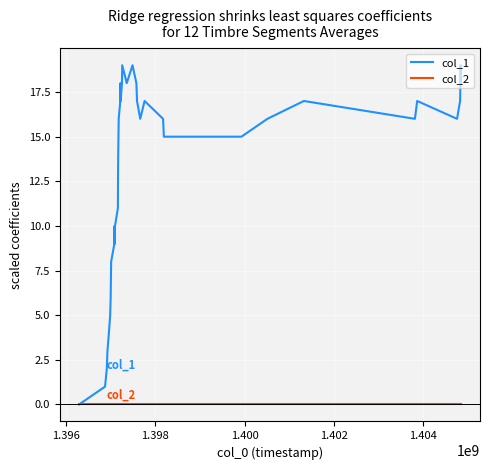

Which series has the largest range (max minus min)?

col_1